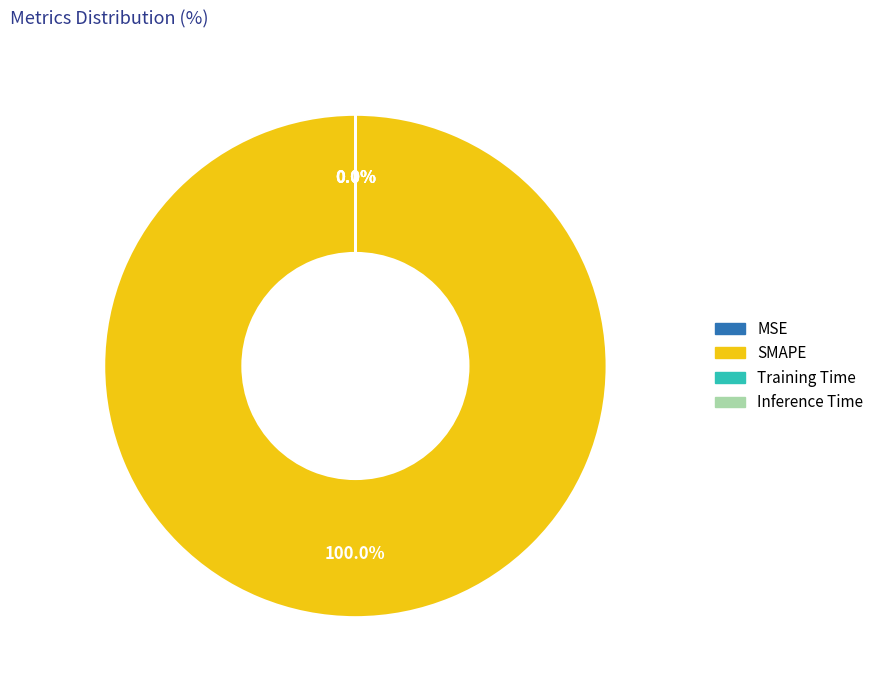

To the nearest percent, what portion does SMAPE represent?

100%